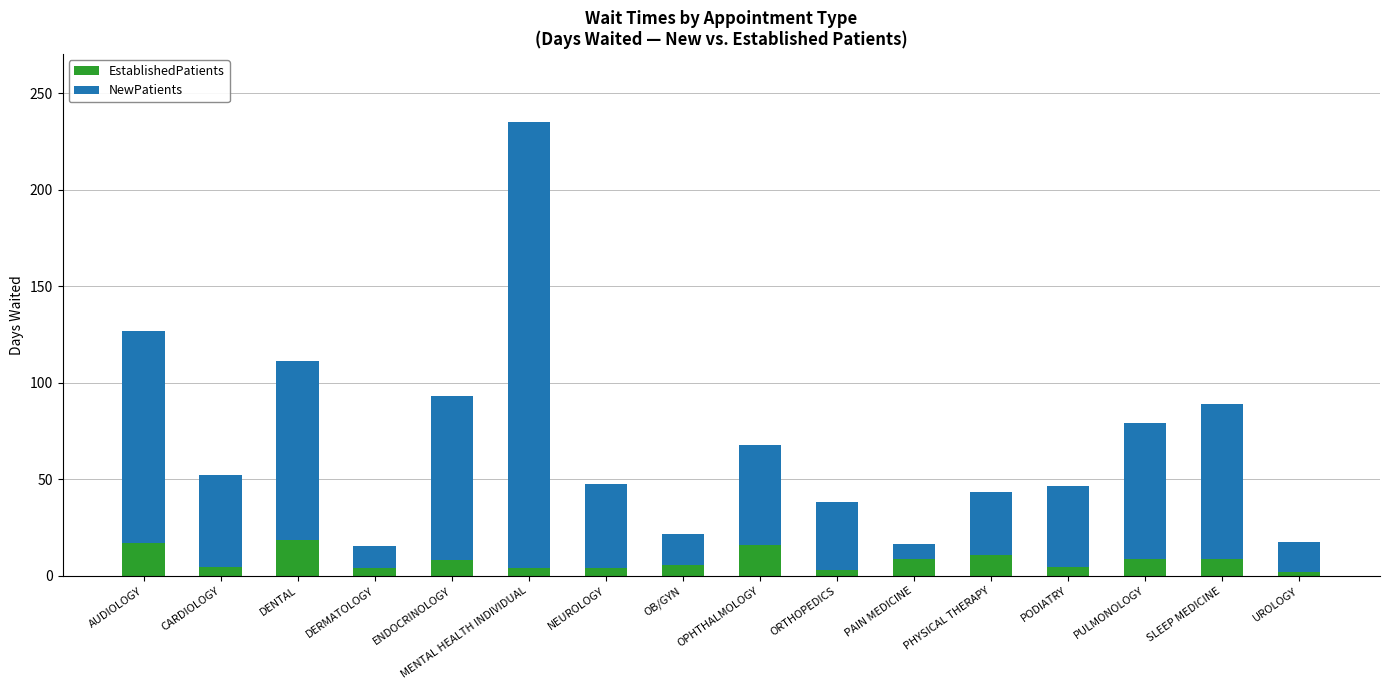

What is the maximum value for EstablishedPatients?

18.8